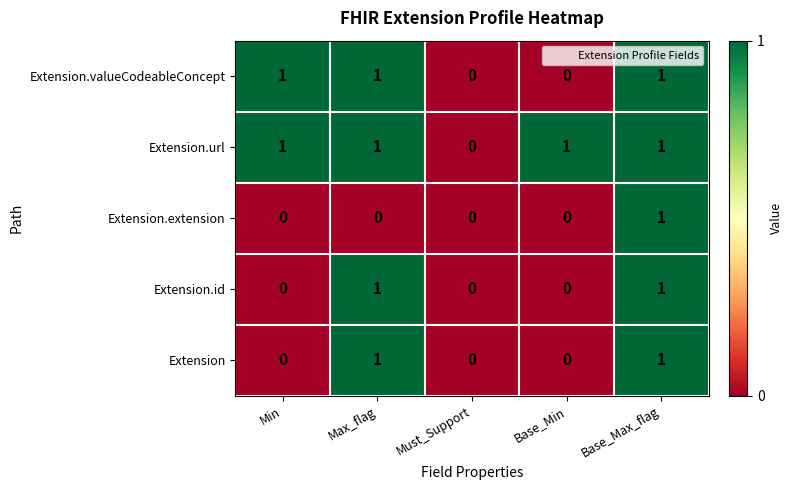

What is the sum of all Extension.url values?

4